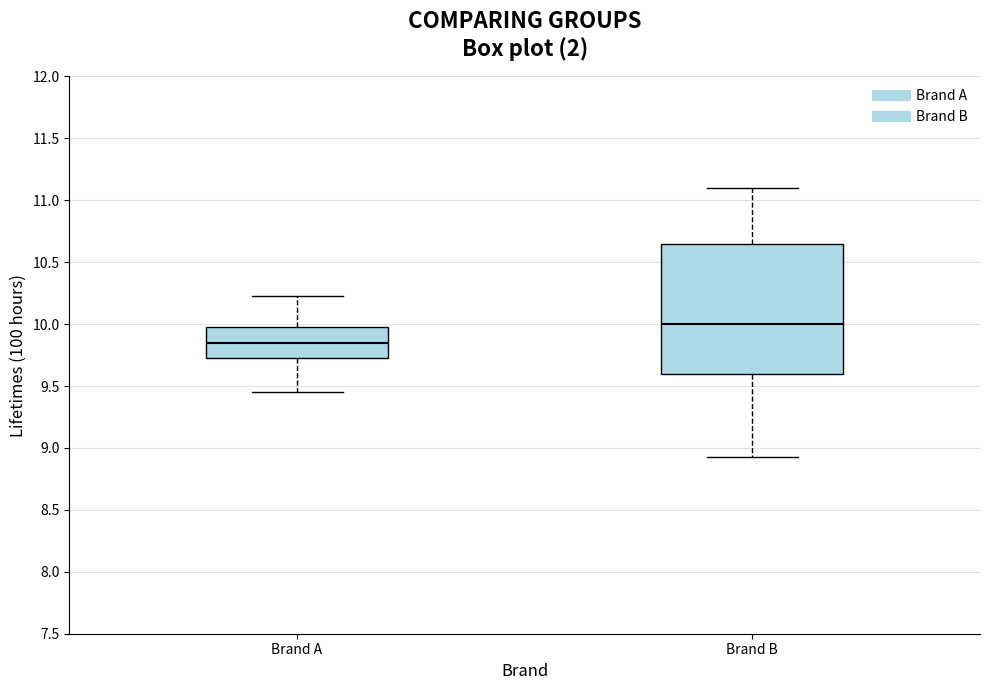

Which box has the highest median line?

Brand B